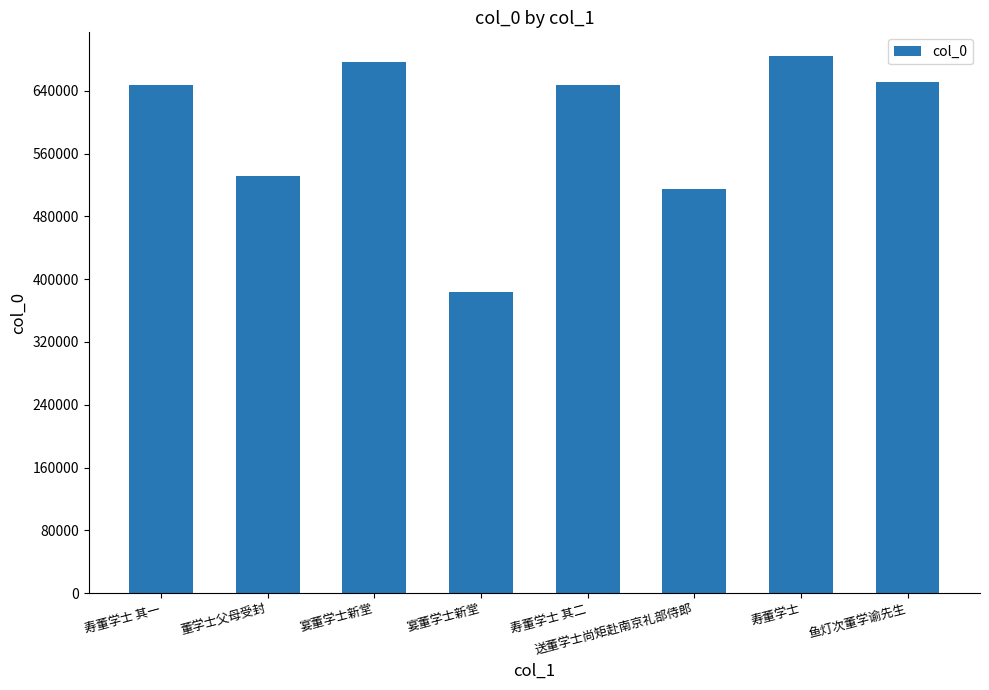

How many series are shown in this chart?

1